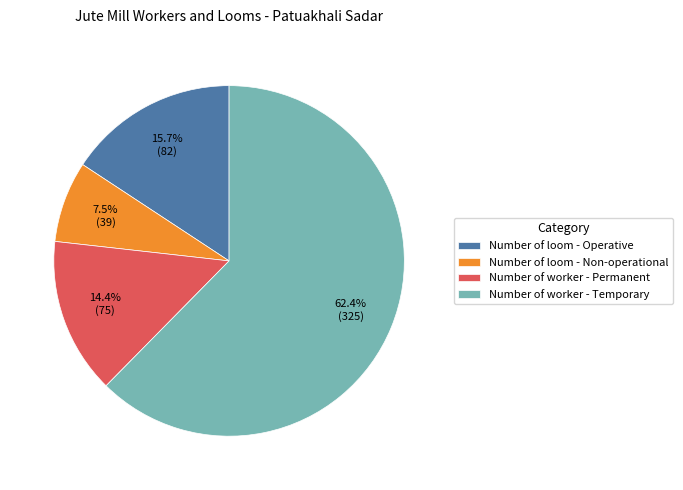

To the nearest percent, what percentage of the pie is Number of worker - Permanent?

14%